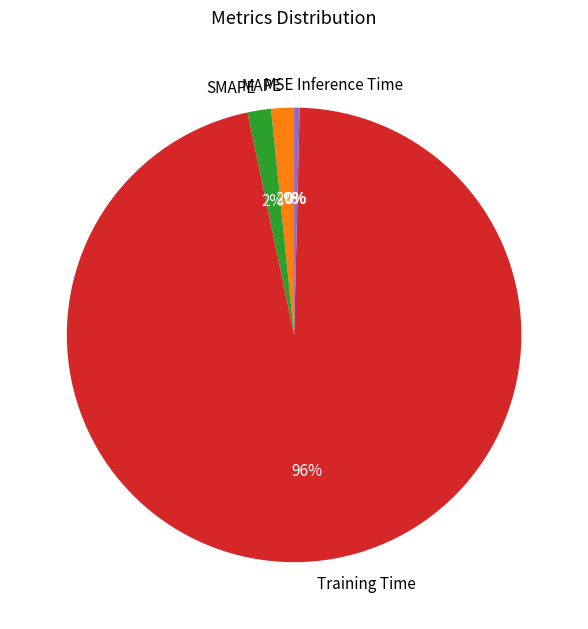

Does Training Time represent more than half of the total?

Yes